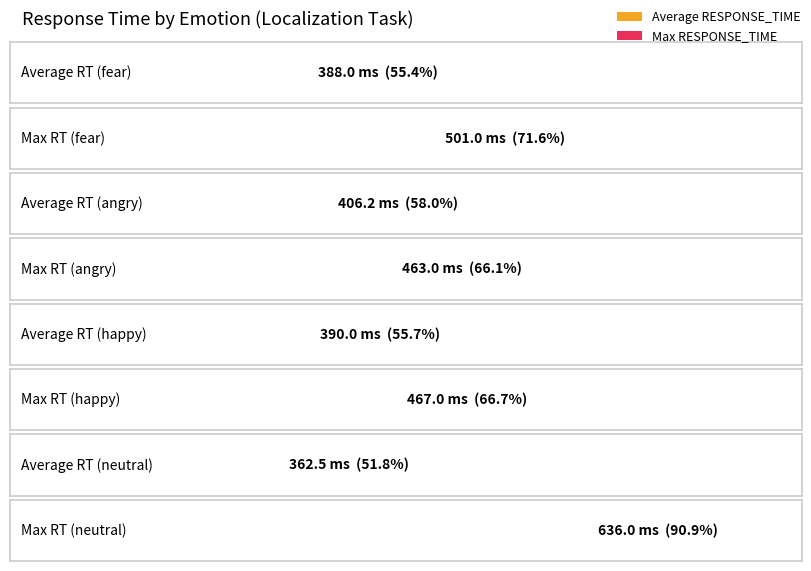

How many series are shown in this chart?

2